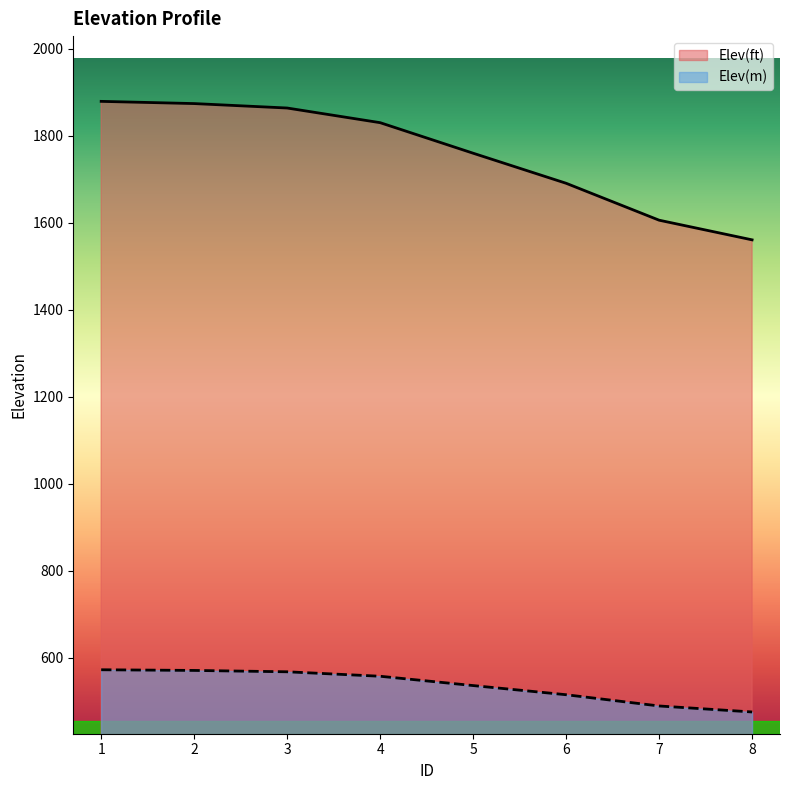

Which series has the largest range (max minus min)?

Elev(ft)